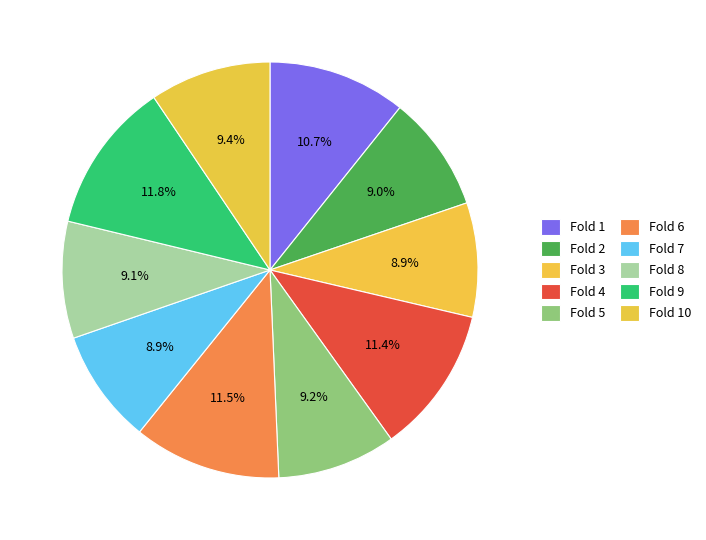

How many segments does this pie chart have?

10